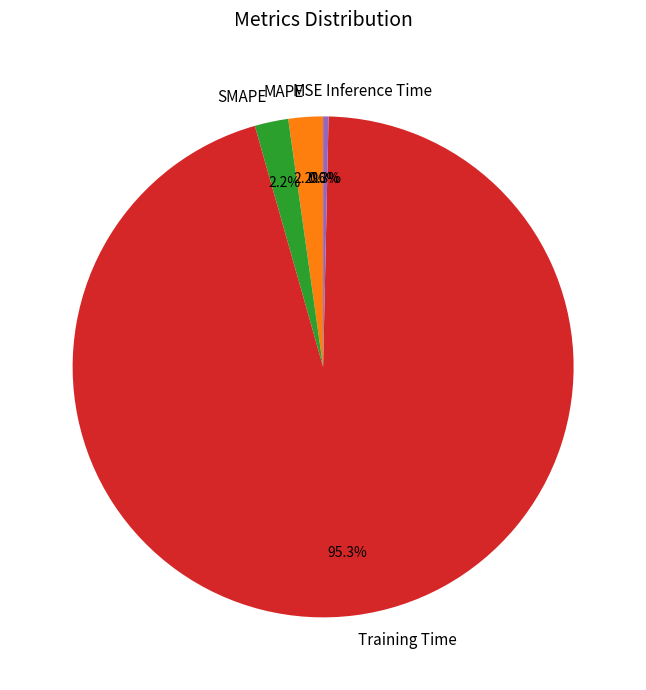

To the nearest percent, what is the difference between the MAPE and Training Time slice percentages?

93%